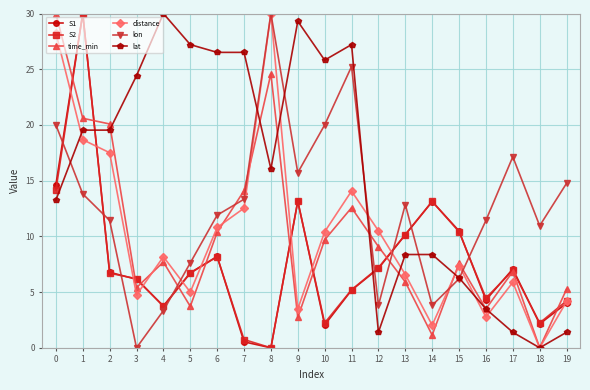

How many data points does each series have?

20